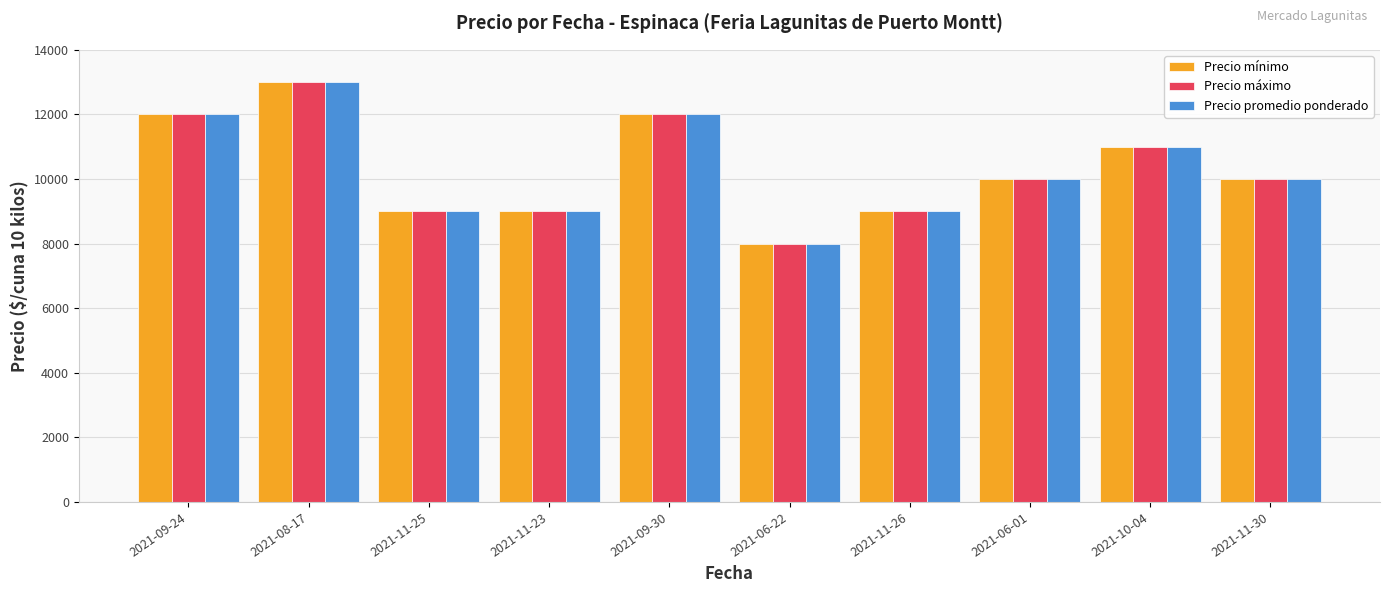

What is the difference between the Precio promedio ponderado values at 2021-08-17 and 2021-06-01?

3000